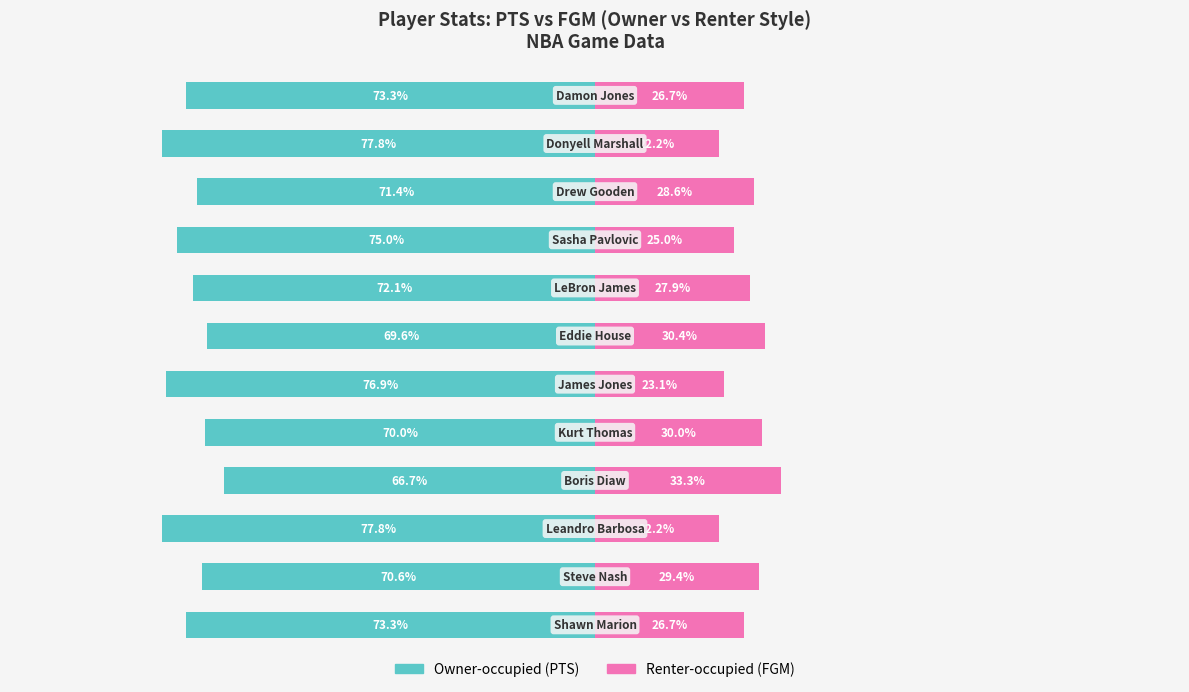

At which category is the sum across all series the highest?

3